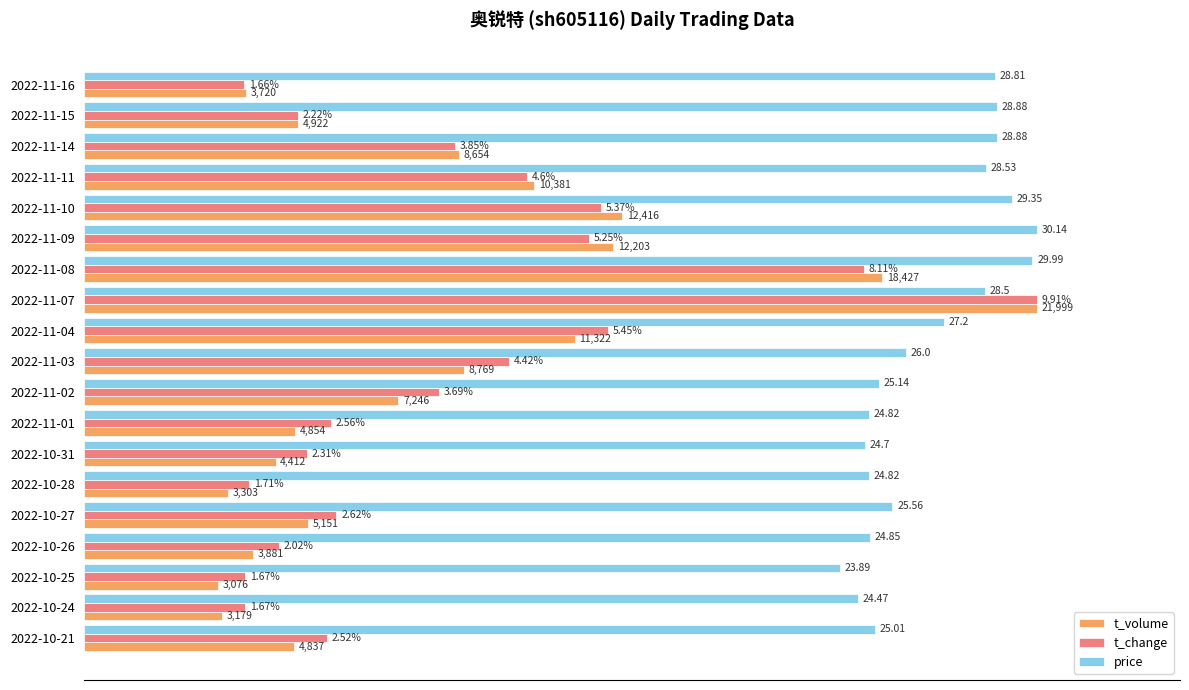

What are all the series names shown in the legend?

t_volume, t_change, price